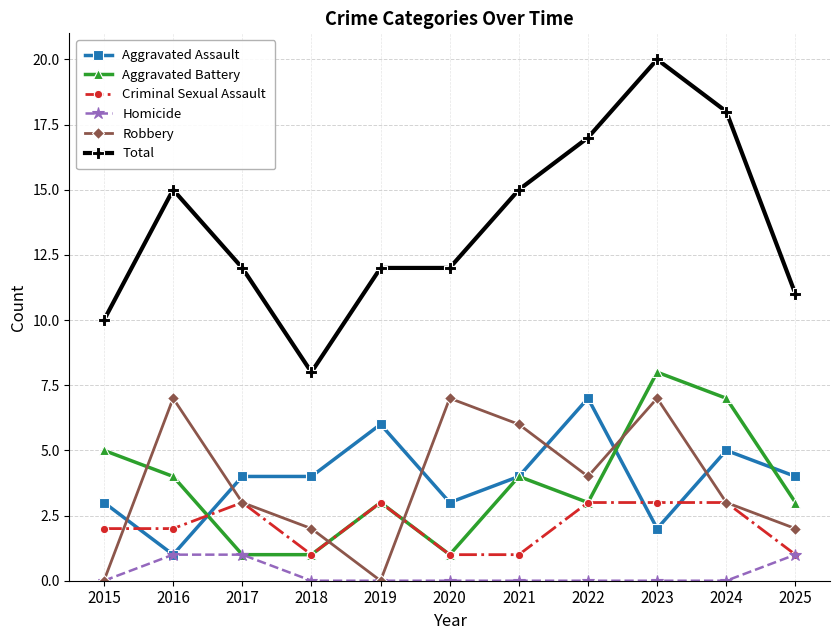

What is the value of the Aggravated Battery point at the 3rd from the left?

1